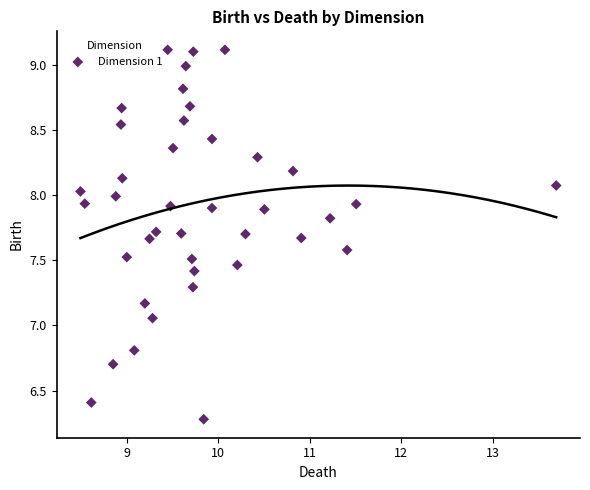

What is the range of Y values (max minus min)?

2.8